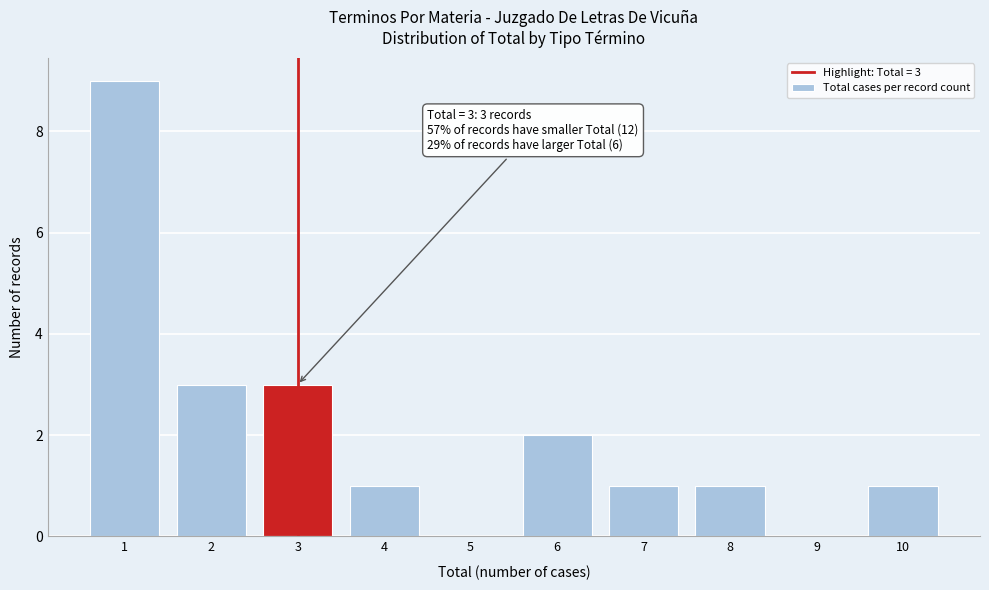

Over which range of the x-axis is the bar tallest?

0.5 to 1.5